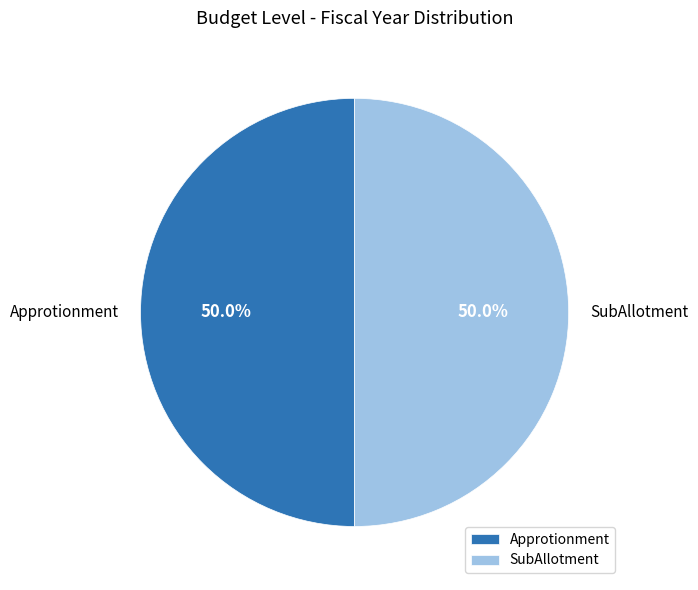

What percentage do Approtionment and SubAllotment together represent?

100.0%